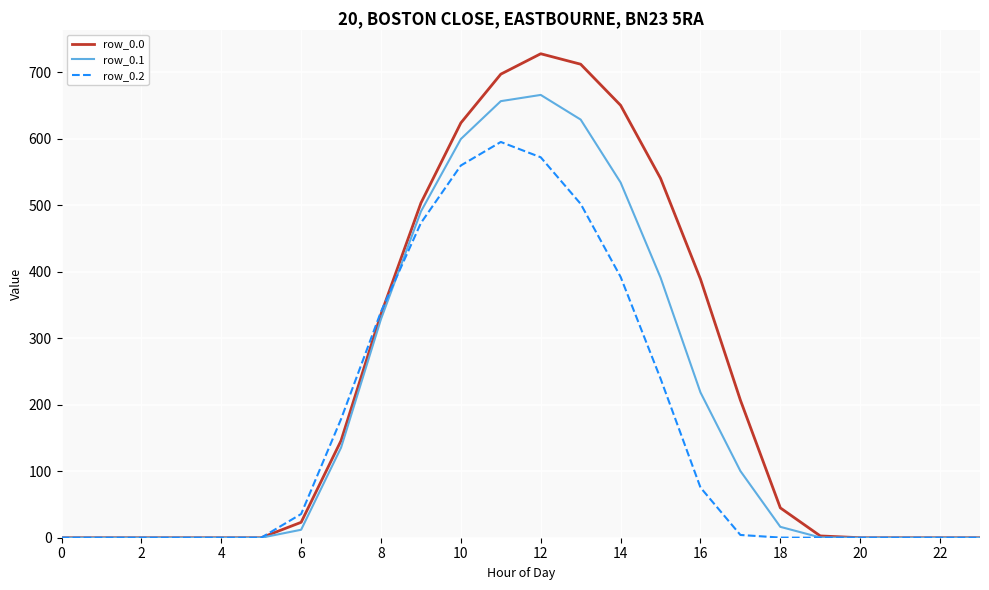

What is the highest value of the row_0.2 series?

594.9